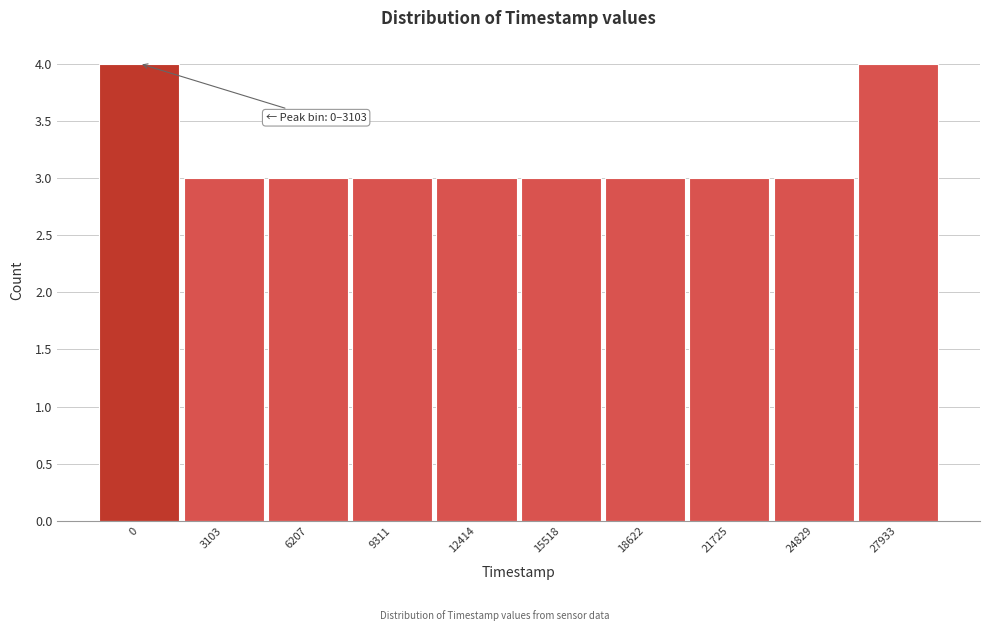

Reading left to right, transcribe all the data shown in this chart.

4	3	3	3	3	3	3	3	3	4